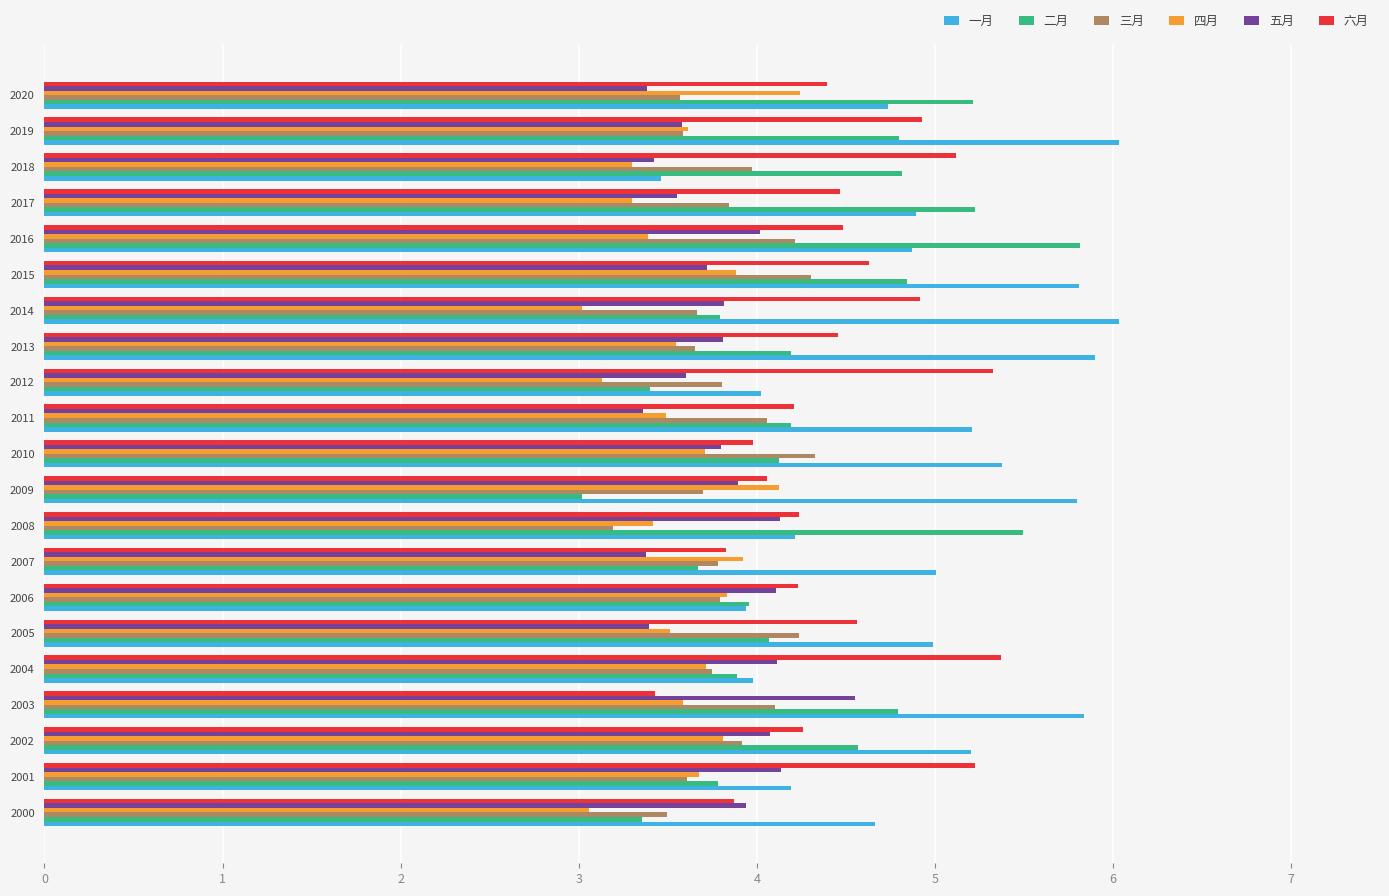

The 三月 series shows 3.7 at 2013. True or false?

True